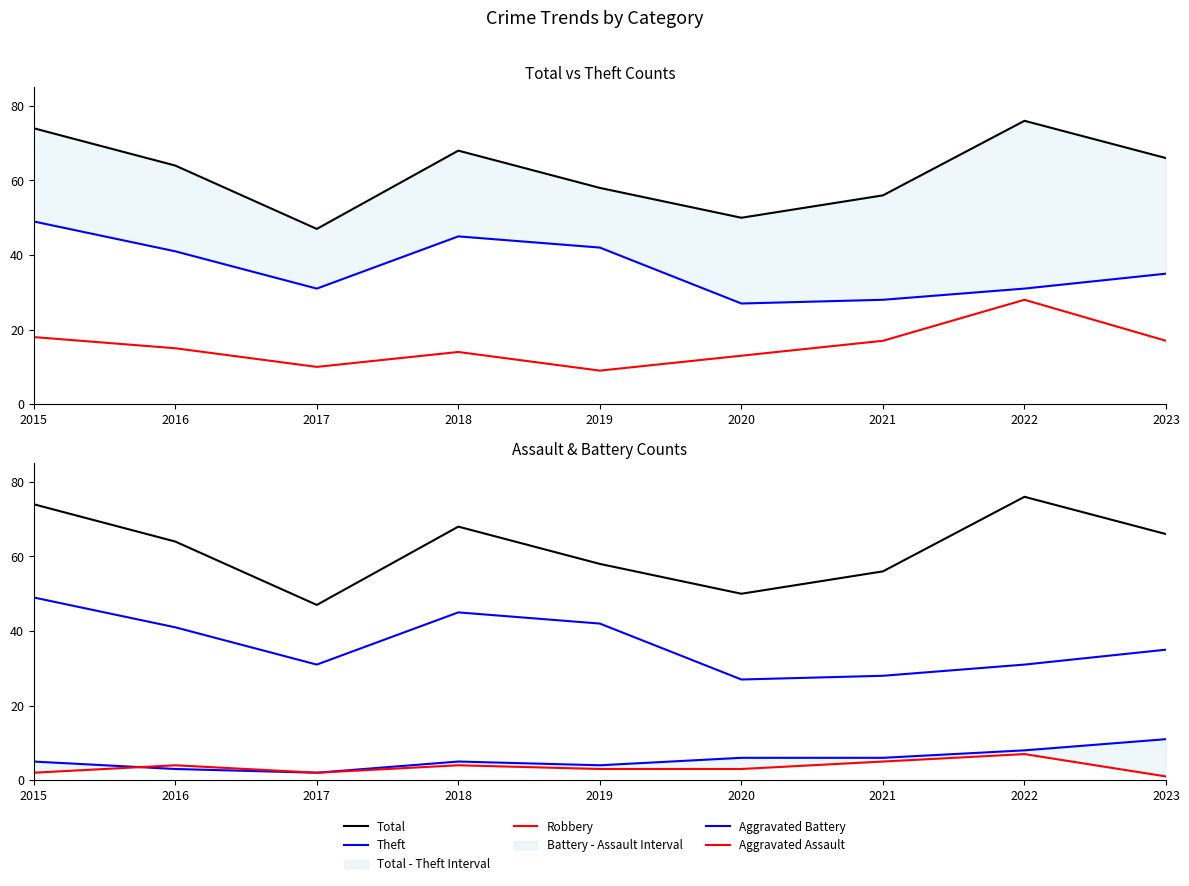

At how many categories does at least one series exceed 41?

9